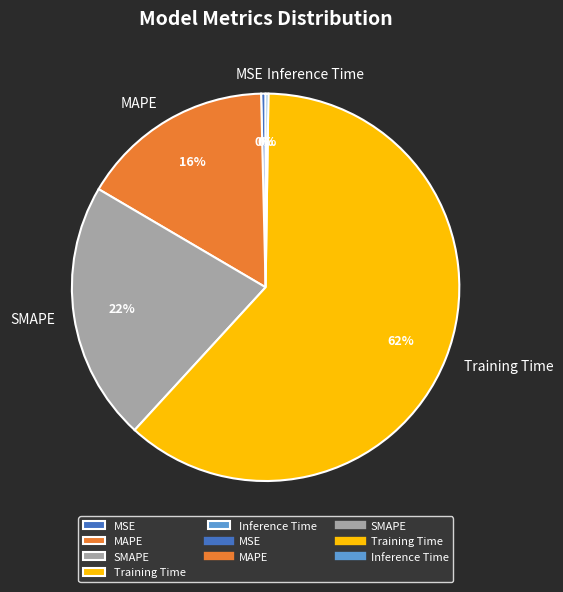

To the nearest percent, what portion does Training Time represent?

62%